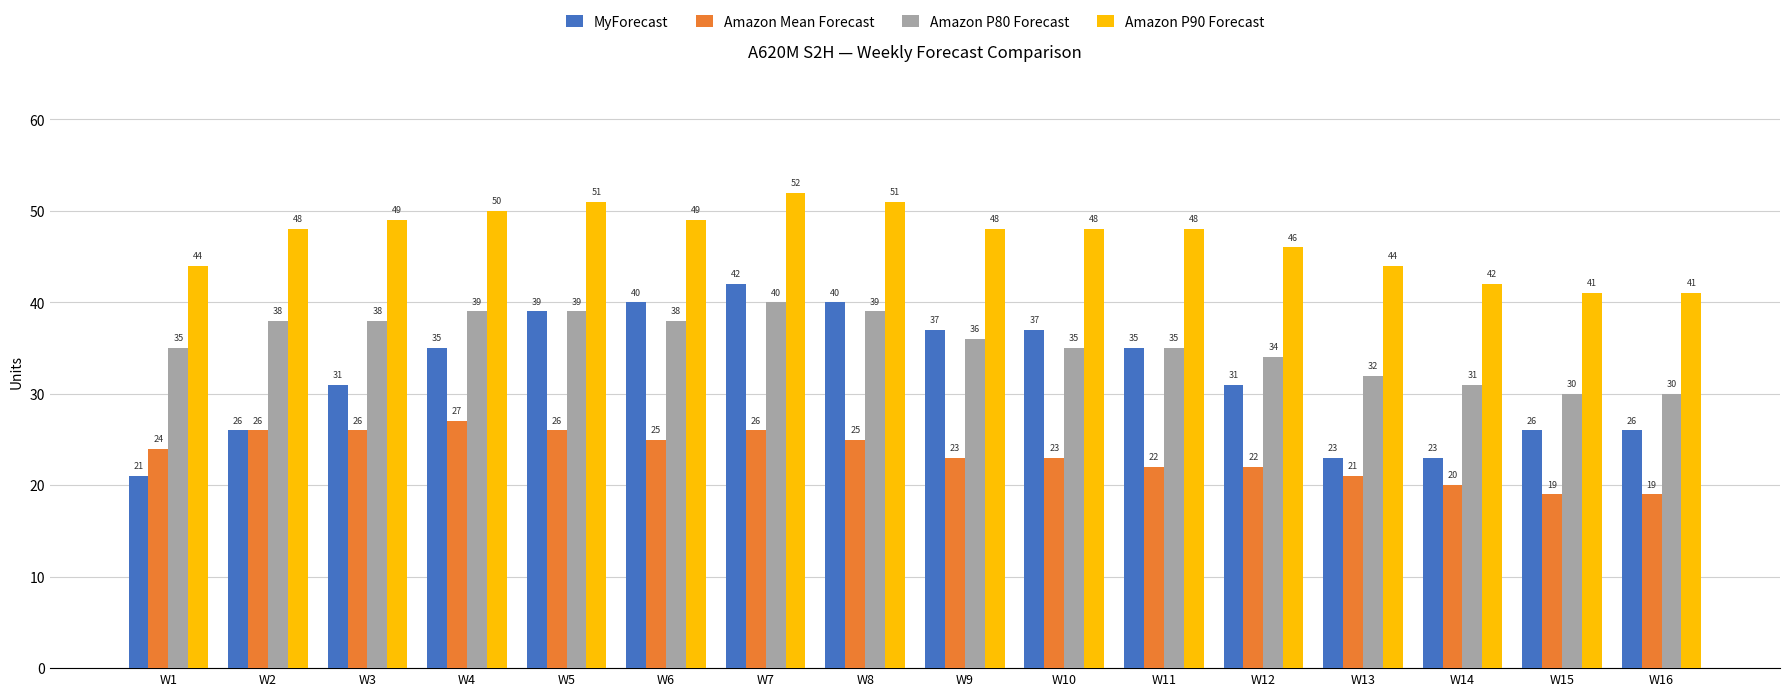

Is the value of Amazon Mean Forecast at W2 greater than the value of Amazon P90 Forecast at W9?

No